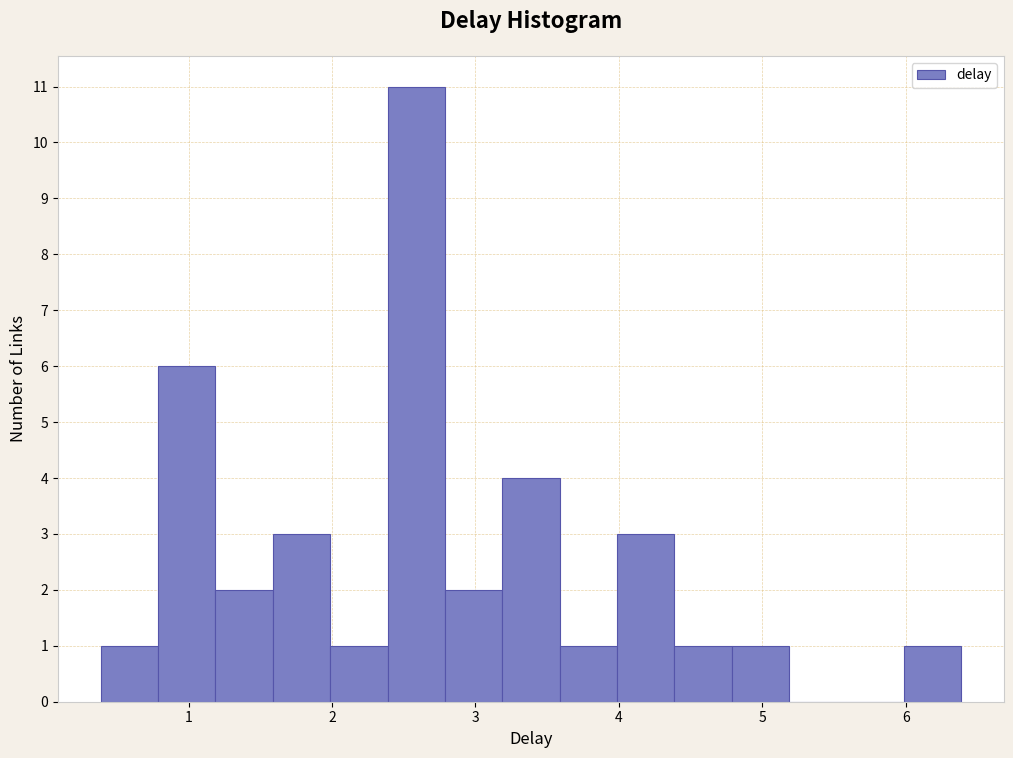

Read against the x-axis, roughly where is the centre of the tallest bar?

2.6